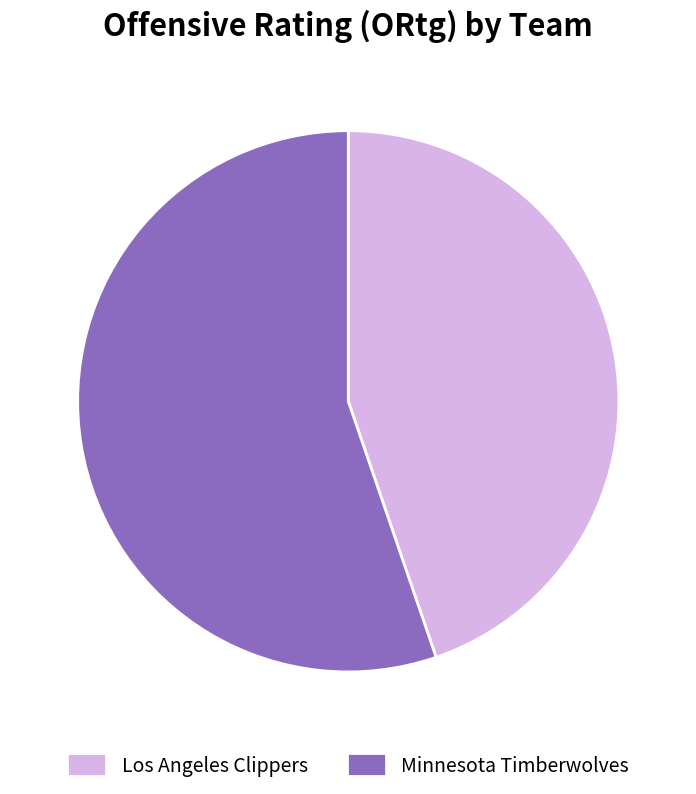

How many slices are in this pie chart?

2